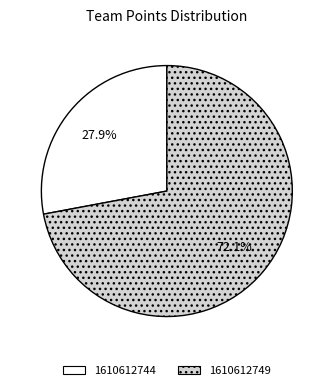

Between 1610612749 and 1610612744, which is larger?

1610612749